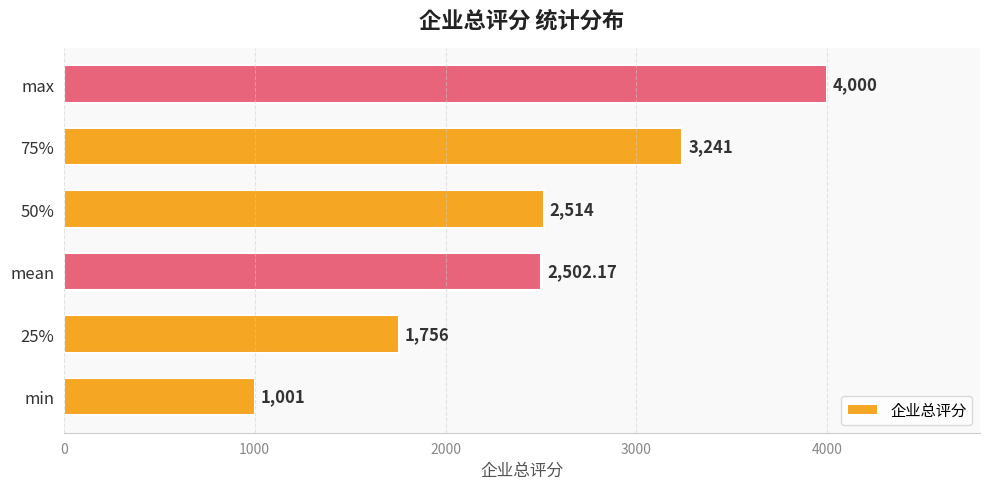

Where is the data nearest to the value 2500?

mean